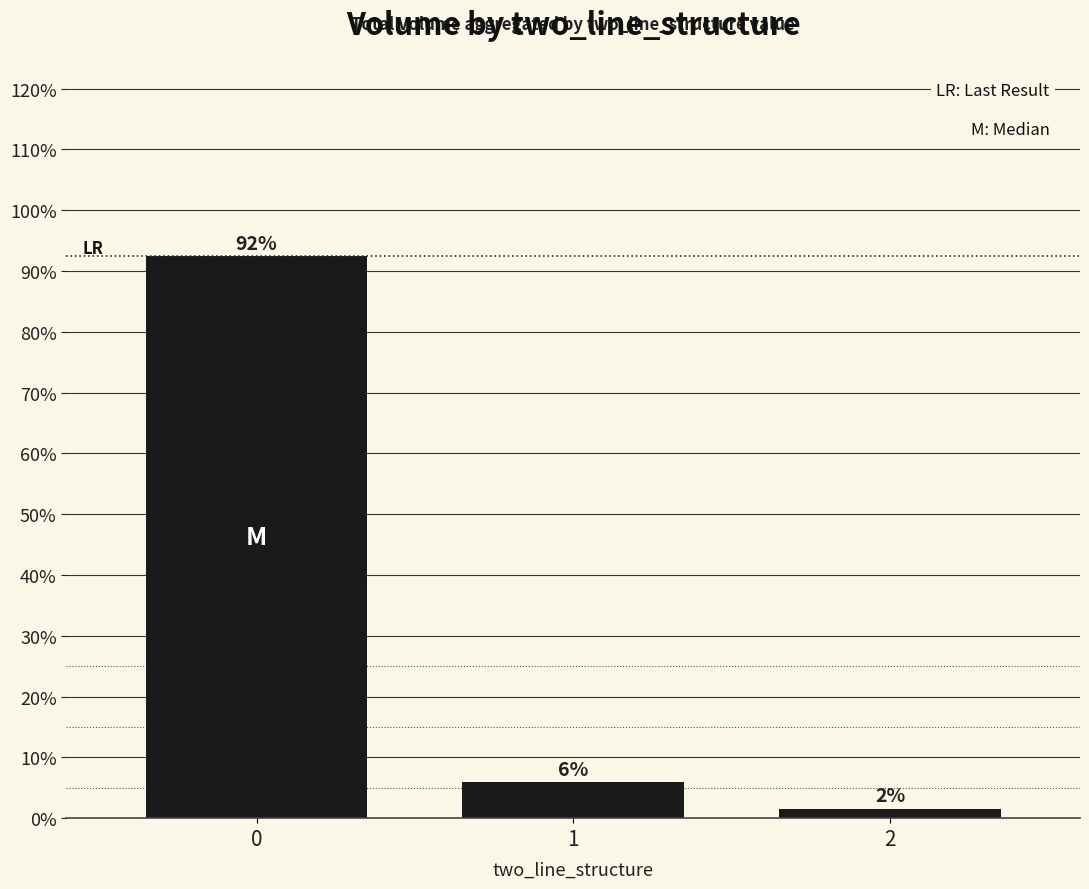

Does the chart contain any negative values?

No